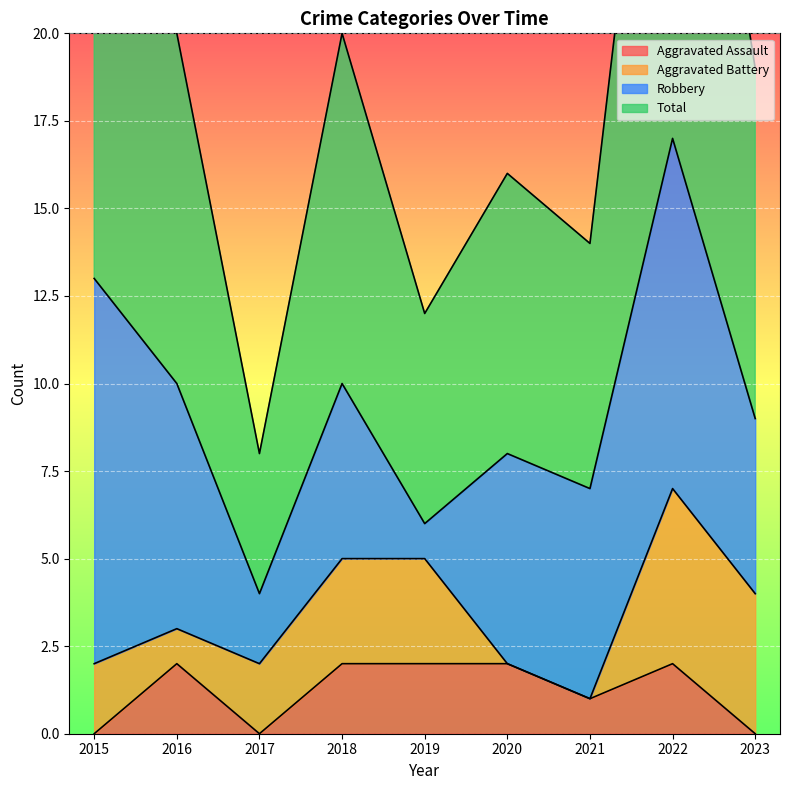

The Aggravated Assault series shows 1 at 2016. True or false?

False